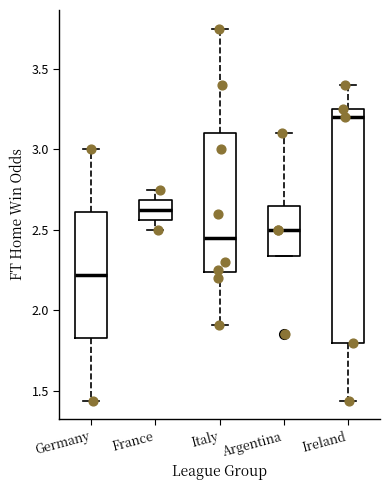

Which box has the lowest median line?

Germany